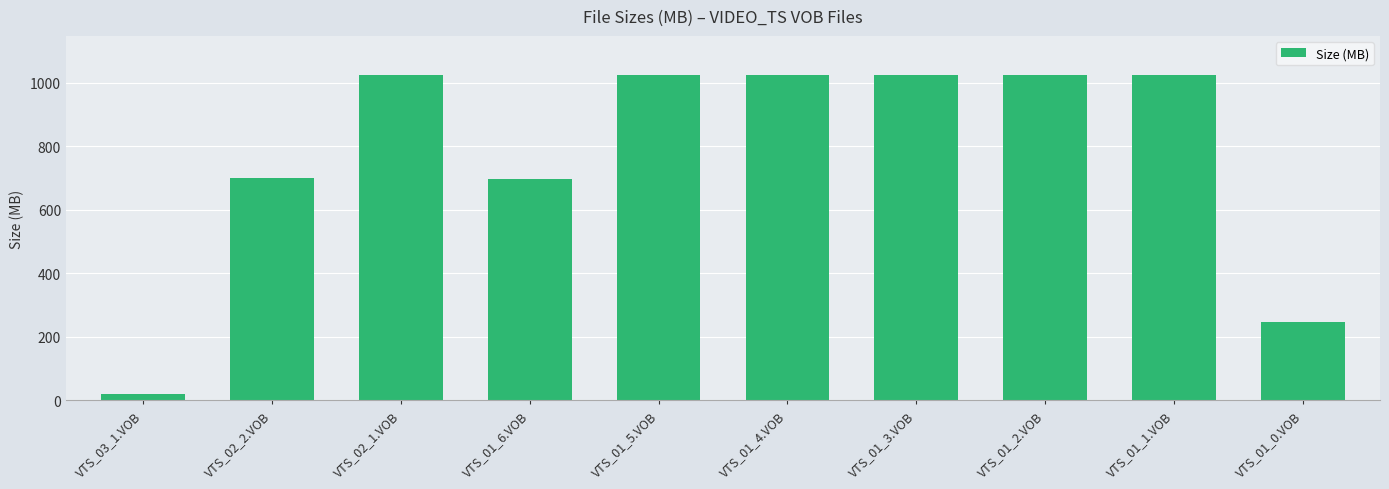

What is the difference between the values at VTS_03_1.VOB and VTS_02_1.VOB?

1002.5